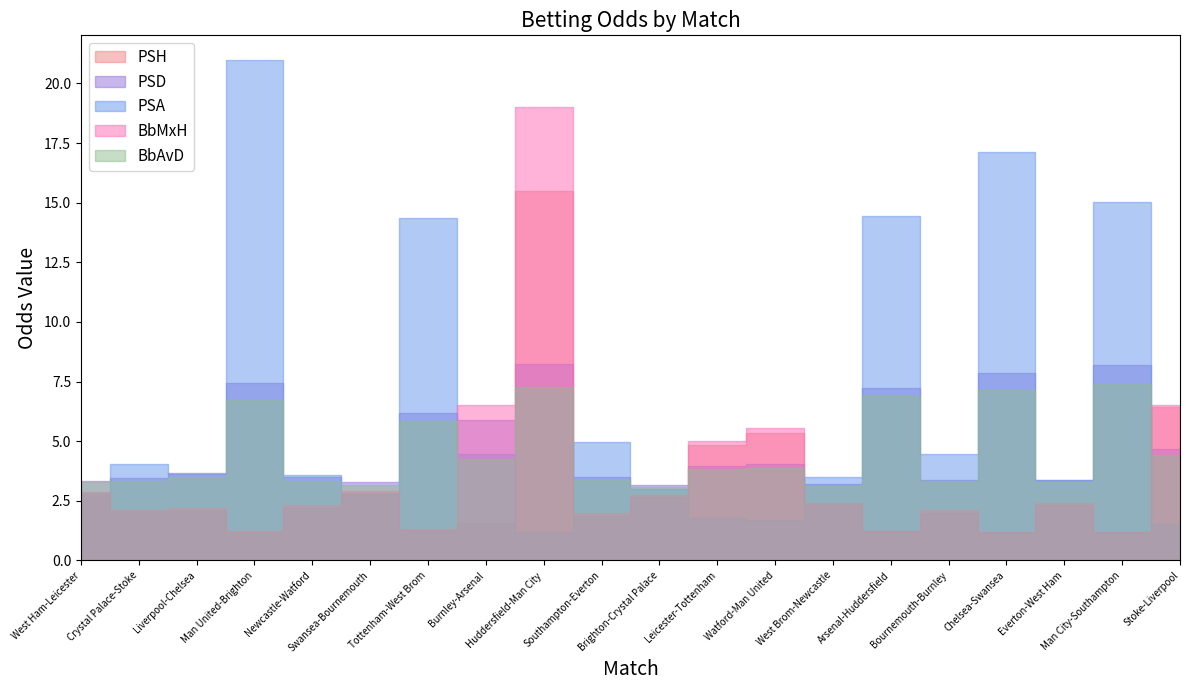

What is the difference between the highest and lowest values at Man City-Southampton?

13.8